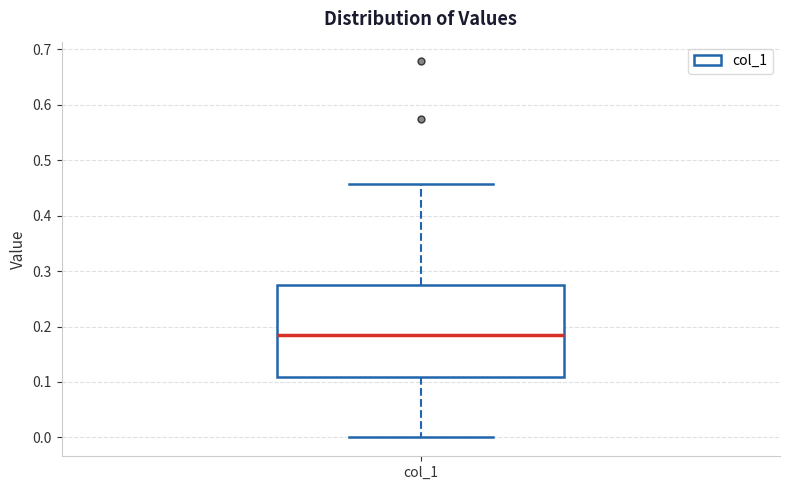

Read this box plot against the y-axis: the position of the median line, the range covered by the box, and the ends of both whiskers. The values are not printed on the chart, so give them approximately, as read against the axis.

median 0.18, box 0.11 to 0.27, whiskers 0.00 to 0.46